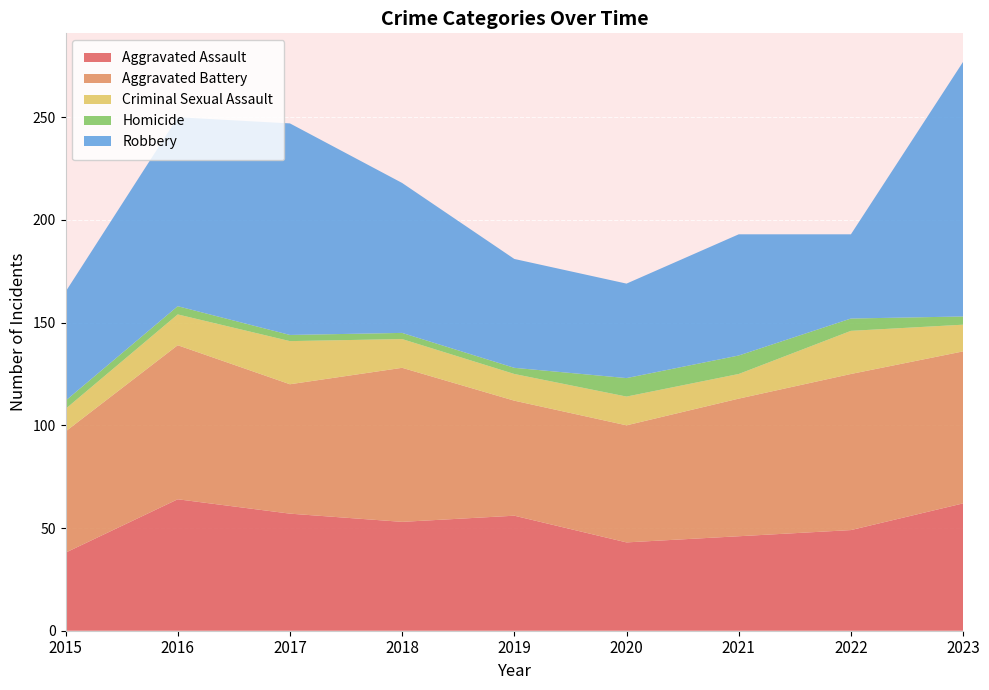

Reading left to right, list all the values displayed in this chart.

Aggravated Assault: 38	64	57	53	56	43	46	49	62
Aggravated Battery: 59	75	63	75	56	57	67	76	74
Criminal Sexual Assault: 11	15	21	14	13	14	12	21	13
Homicide: 4	4	3	3	3	9	9	6	4
Robbery: 53	92	103	73	53	46	59	41	124